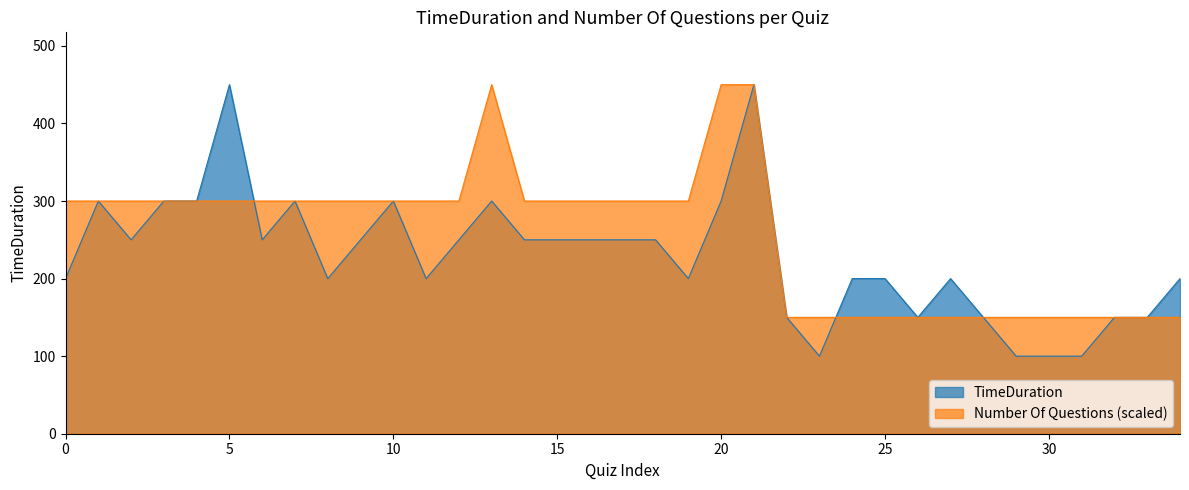

The value of NumberOfQuestions at President Pros II is 150. True or false?

True